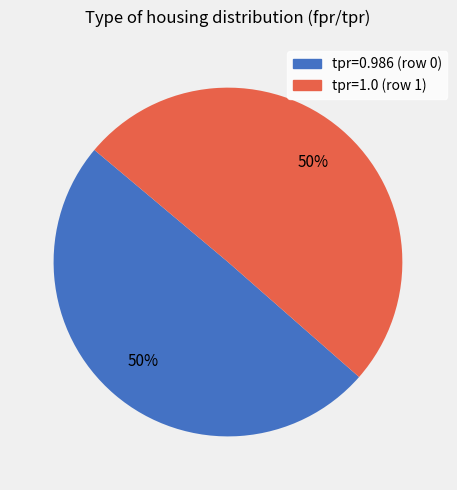

To the nearest percent, what is the average slice percentage?

50%